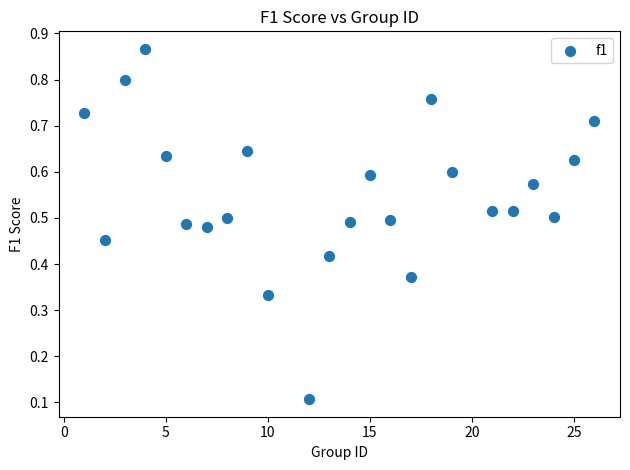

What is the range of X values (max minus min)?

25.0